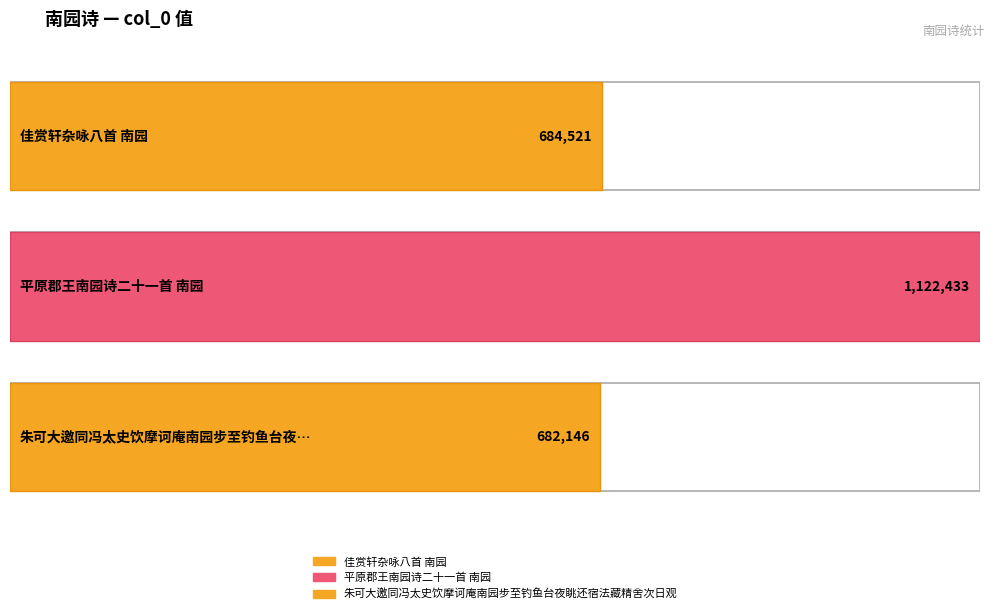

True or false: the data shows 682146 at 朱可大邀同冯太史饮摩诃庵南园步至钓鱼台夜眺还宿法藏精舍次日观慈寿浮图纪游四首.

True